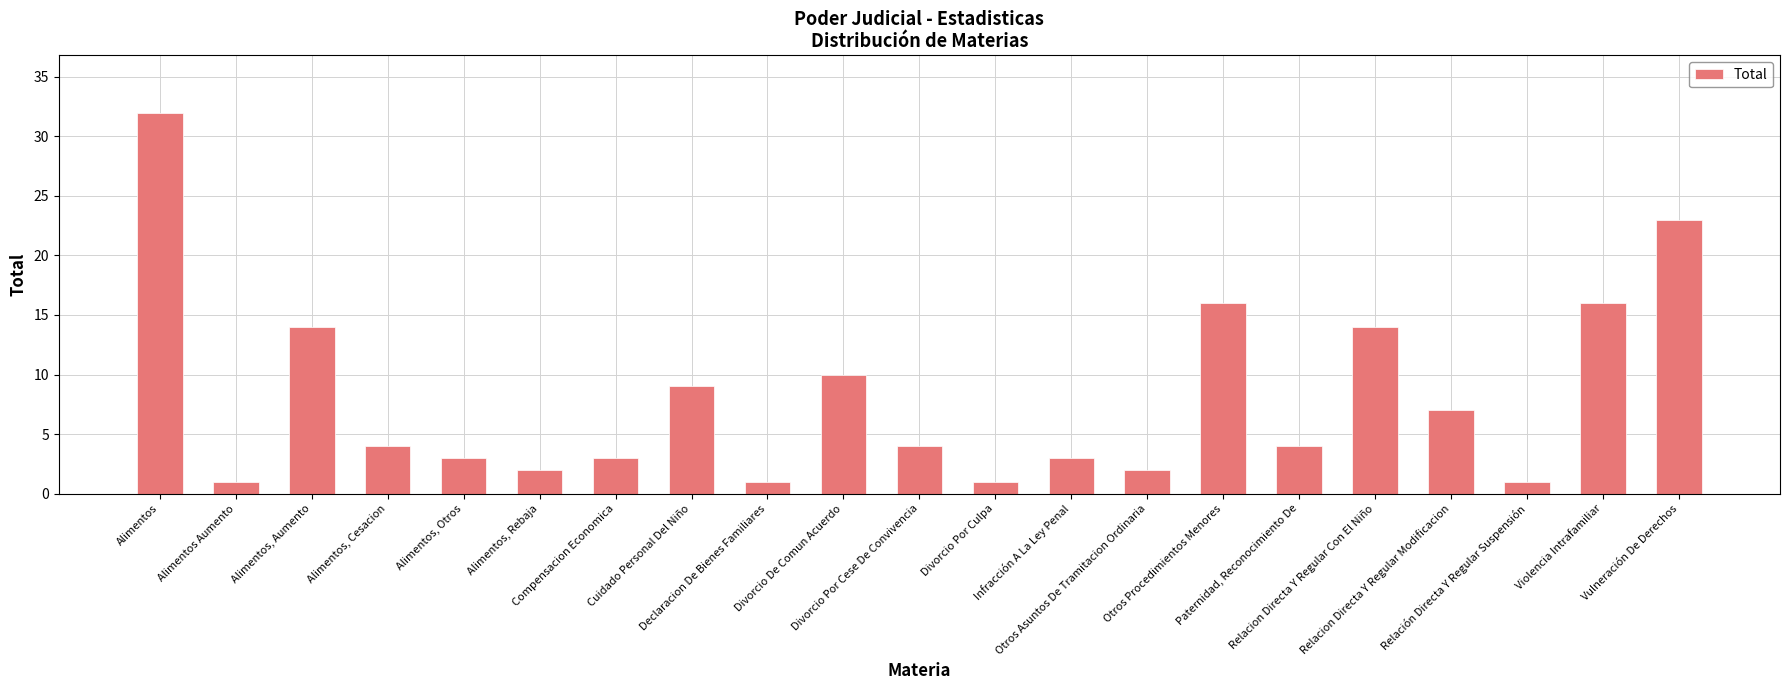

True or false: the data shows 6 at Violencia Intrafamiliar.

False